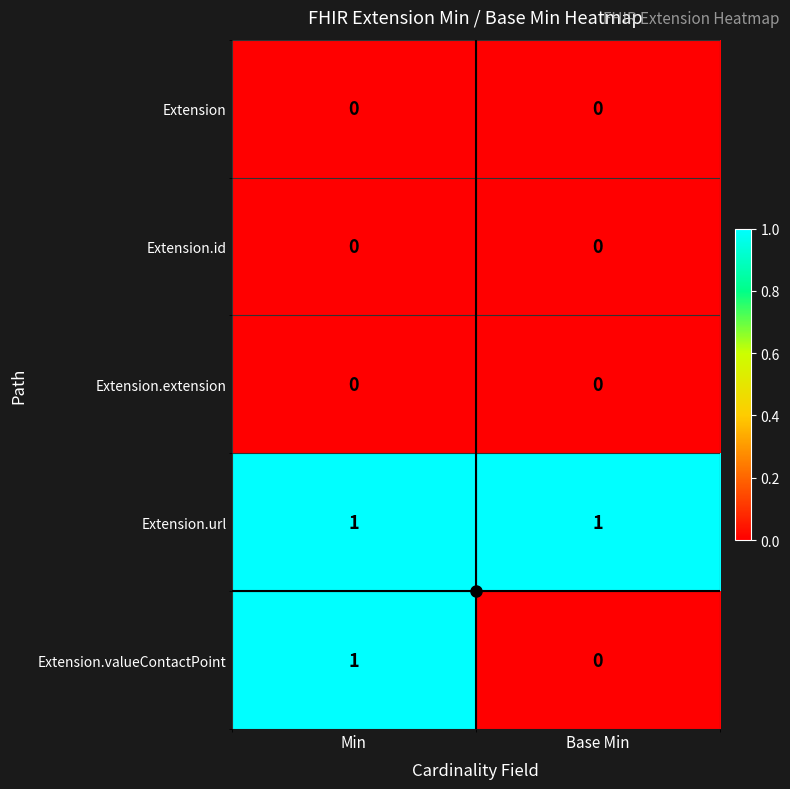

At which label is Extension.valueContactPoint closest to 0?

Base Min